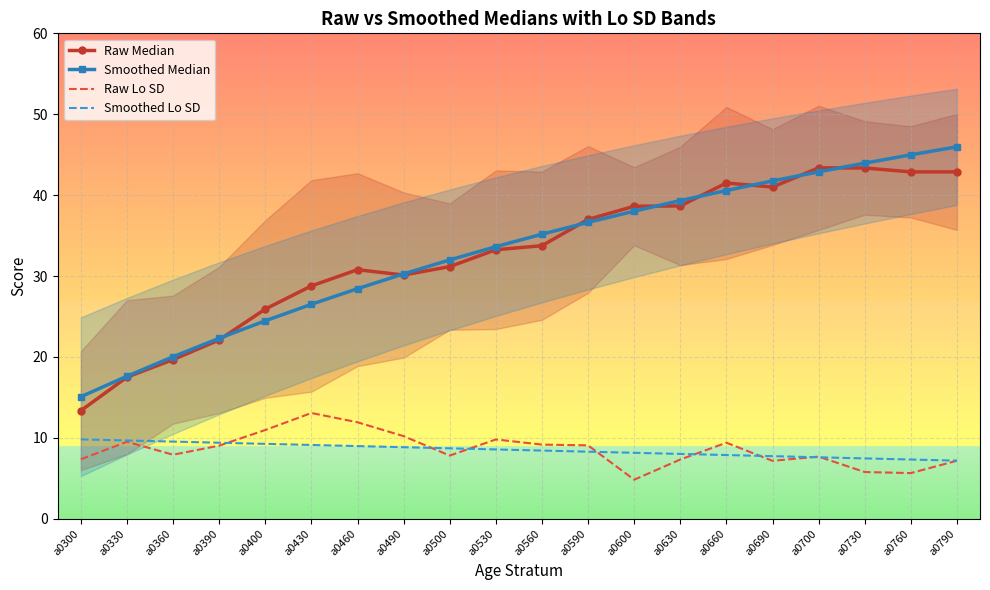

True or false: Raw Lo SD and Raw Median cross at least once.

False